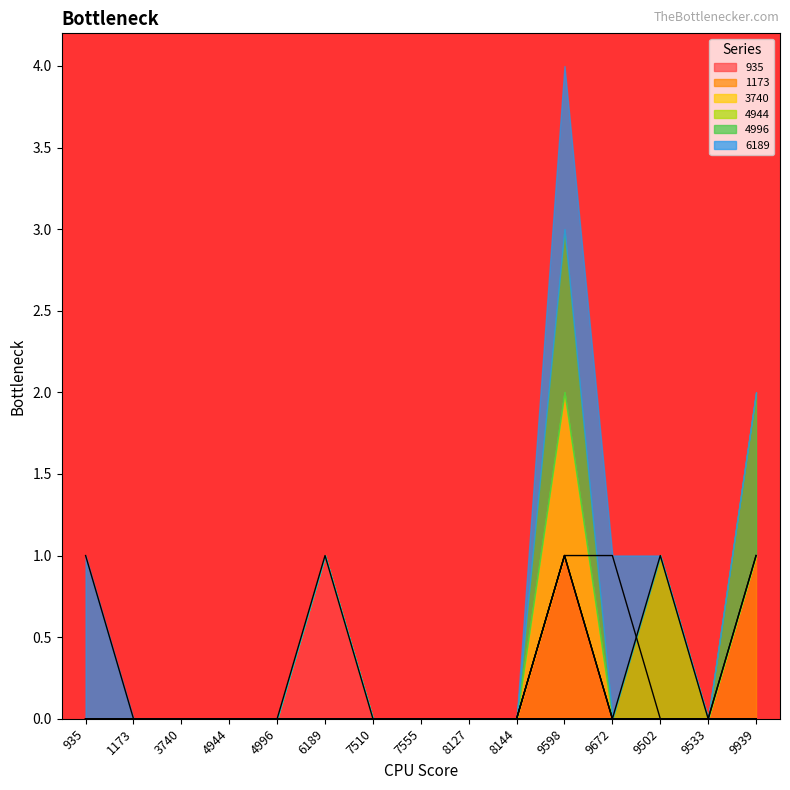

The value of 6189 at 1173 is 0. True or false?

True